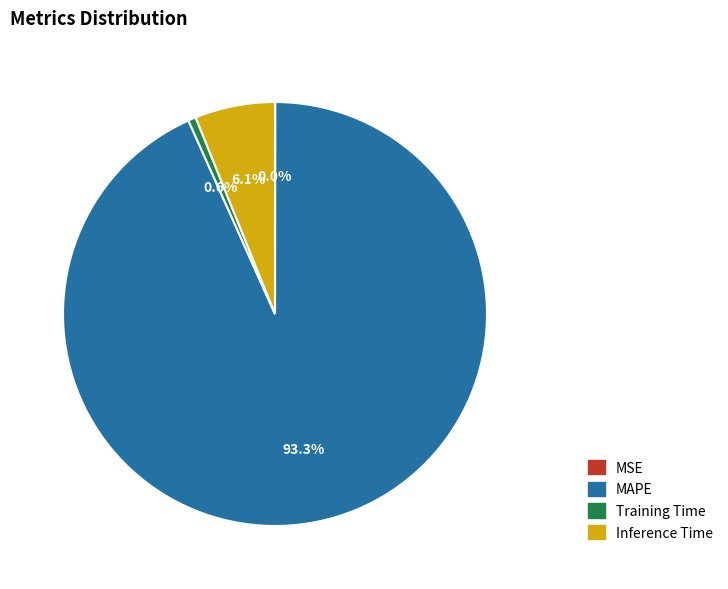

Which category accounts for the majority?

MAPE